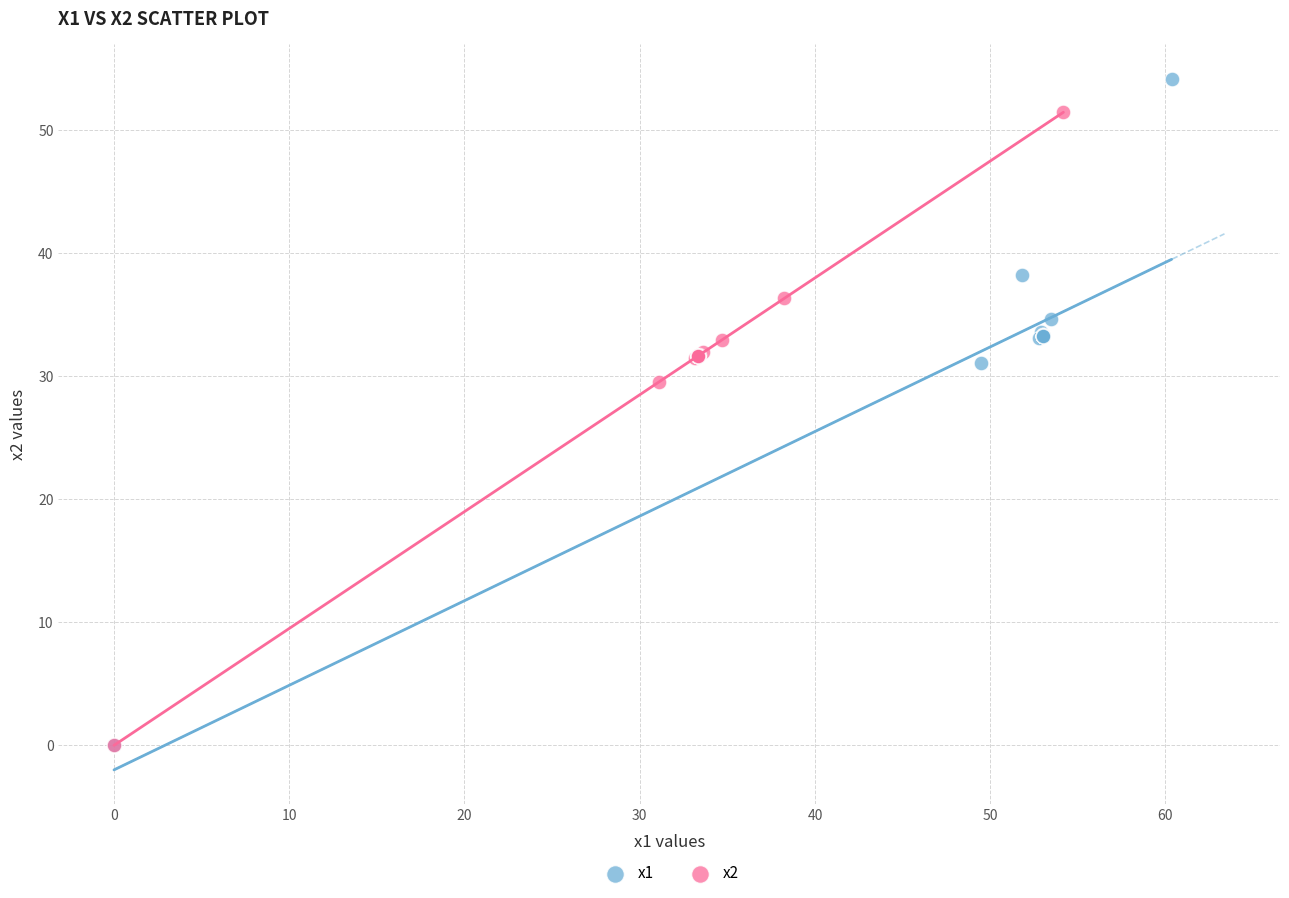

Which series has the widest spread of Y values?

x1